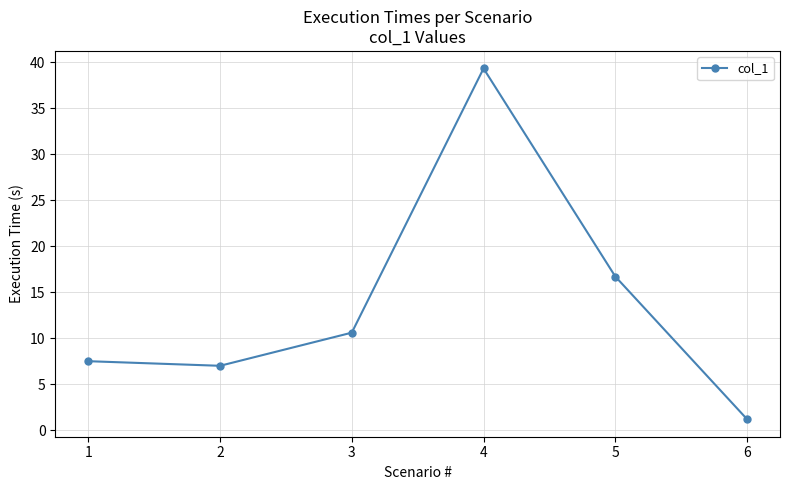

Which has a higher value, 4 or 1?

4